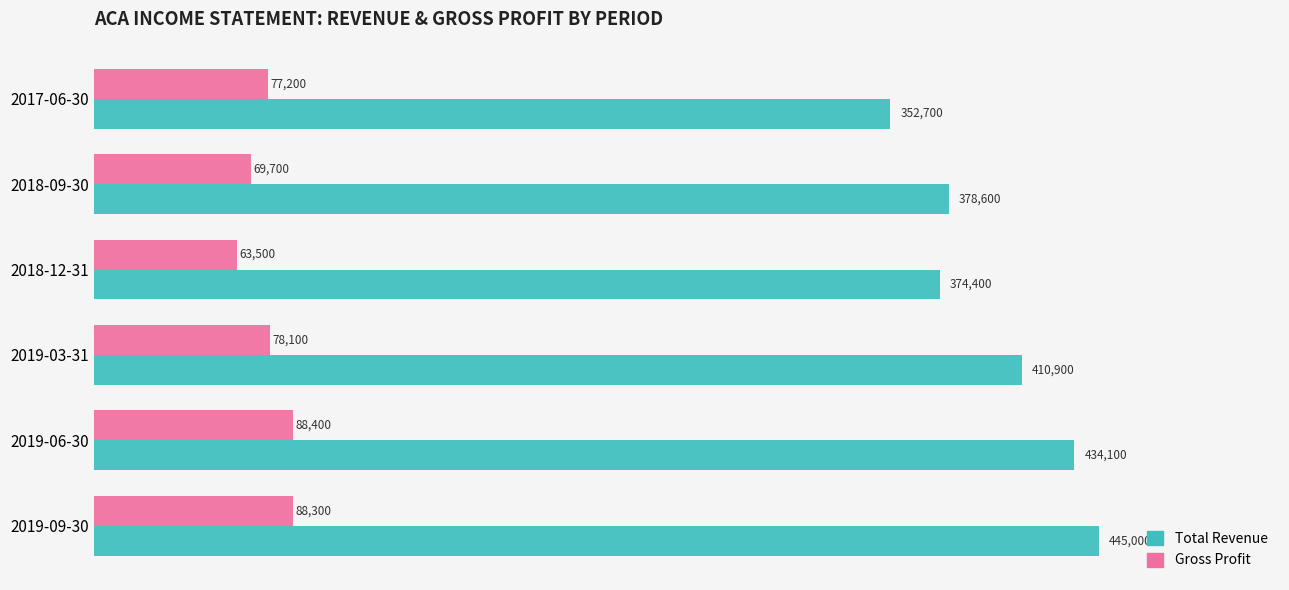

The Total Revenue series shows 227797 at 2019-03-31. True or false?

False